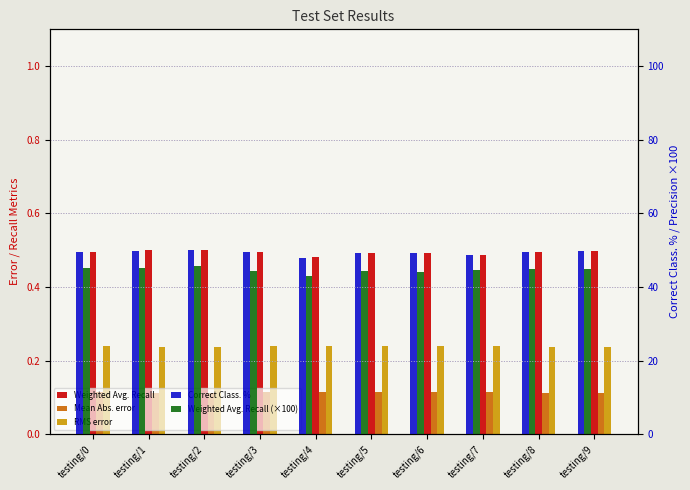

Does the chart contain any negative values?

No